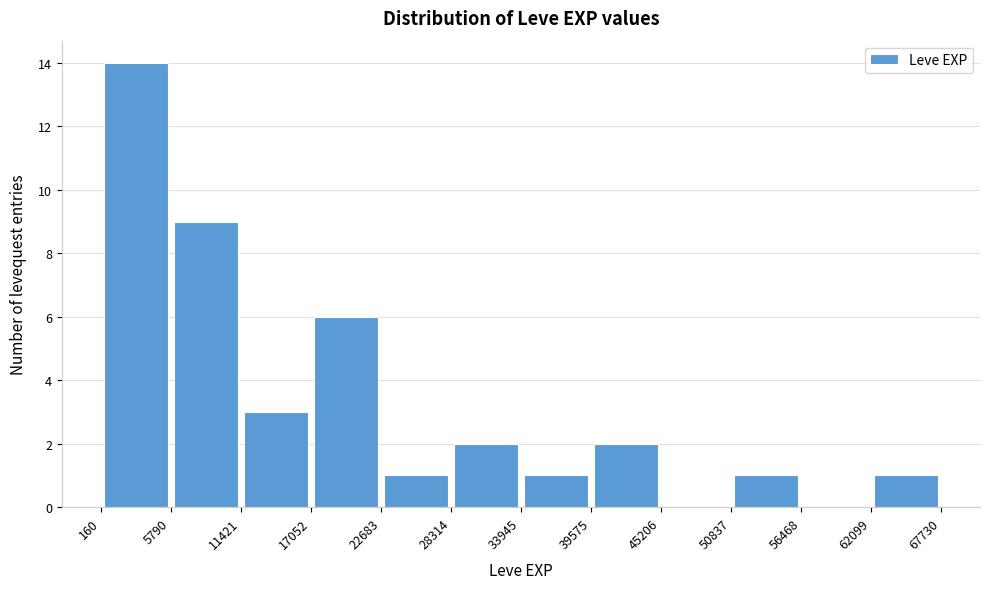

Which range on the x-axis has the tallest bar?

160 to 5790